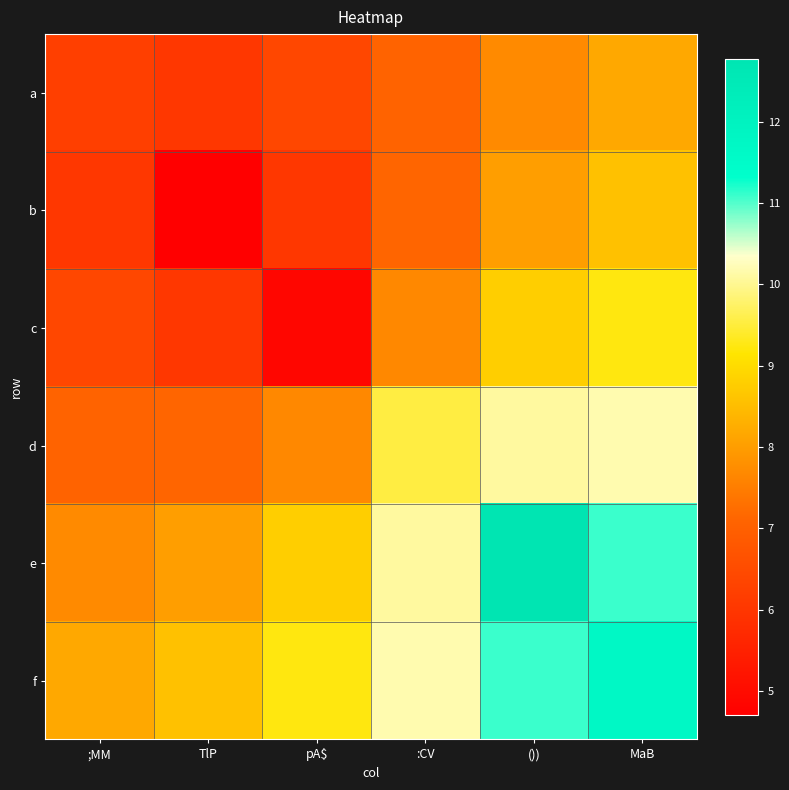

What is the total value across all series at pA$?

43.0